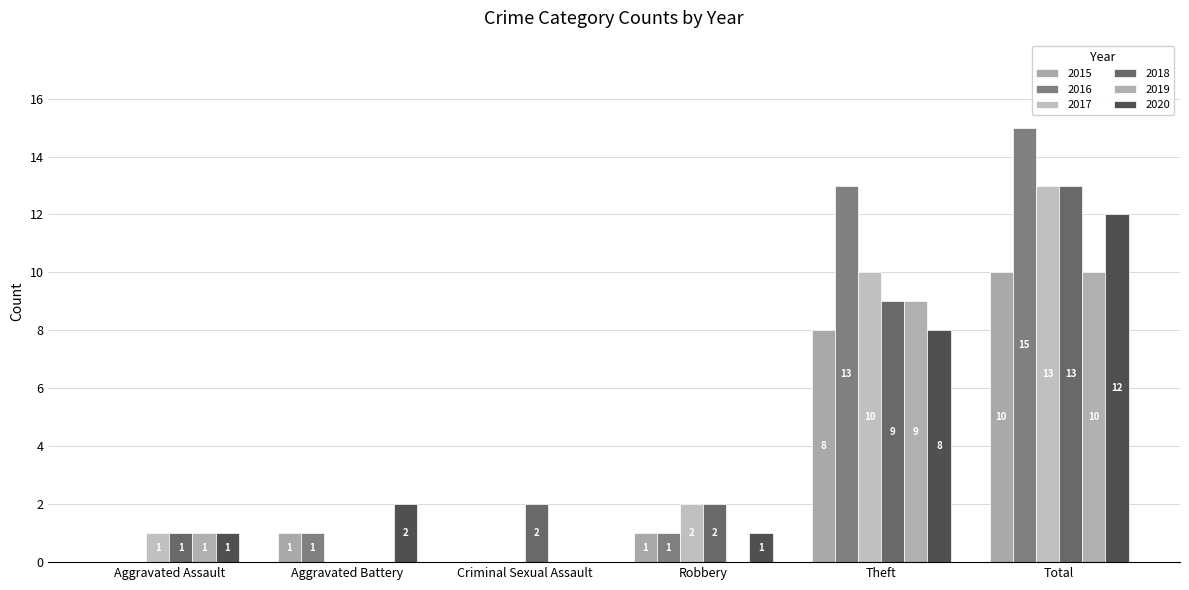

Are the bars grouped side by side (vs. stacked)?

Yes